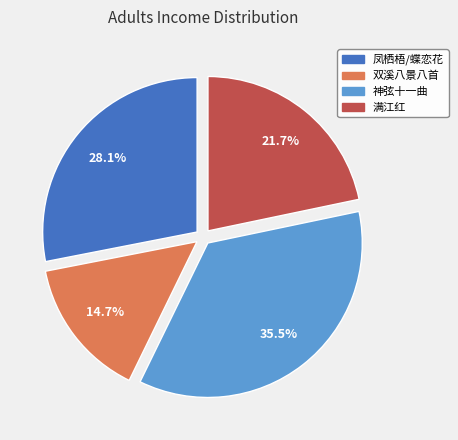

Is there any slice that represents more than half of the pie?

No